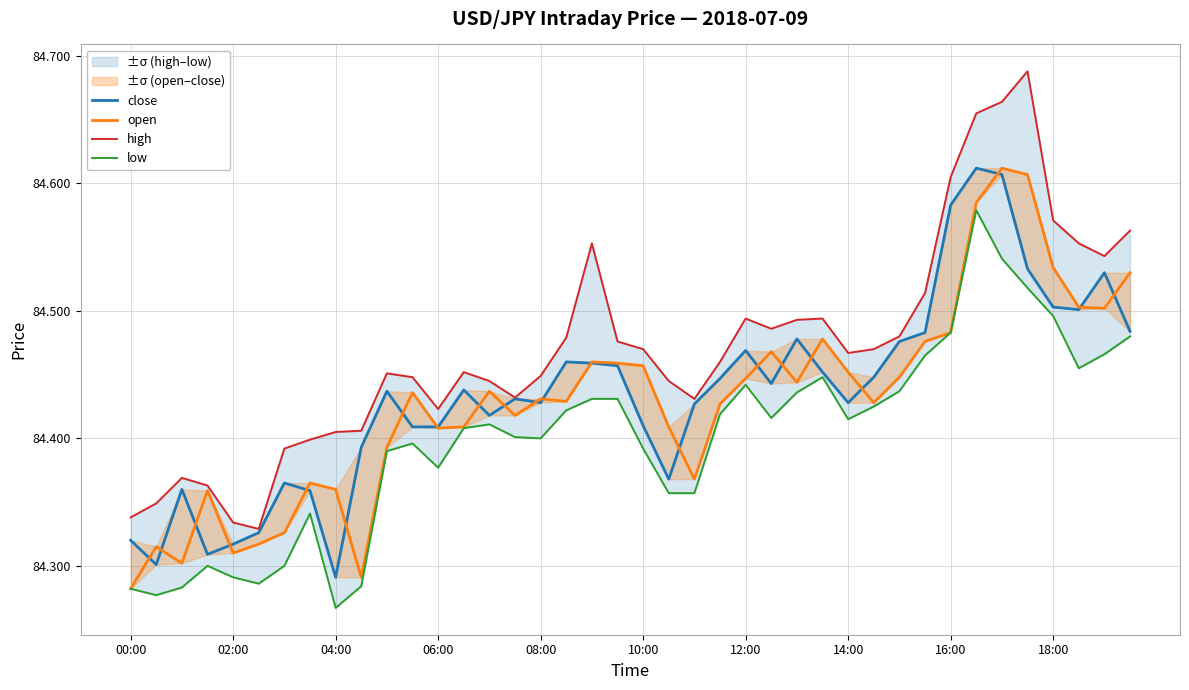

What position from the right is 00:00?

40